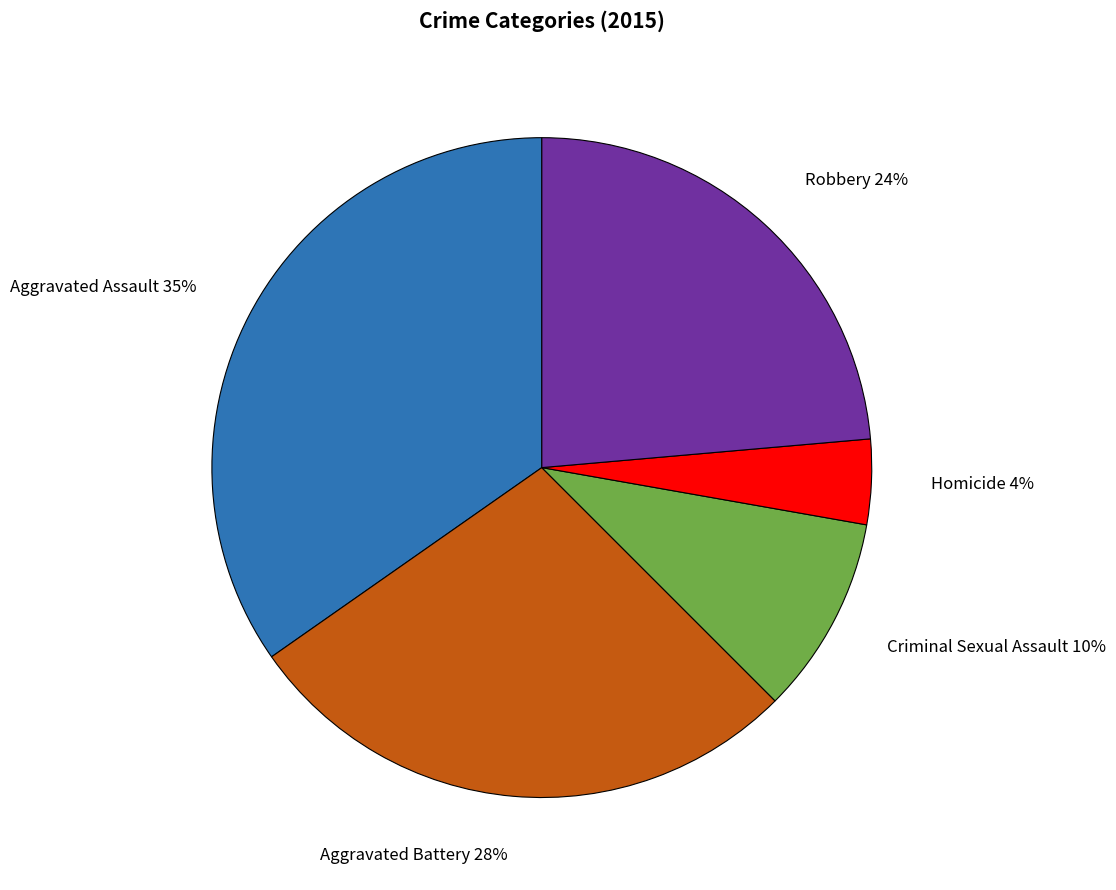

Which slice is the smallest?

Homicide